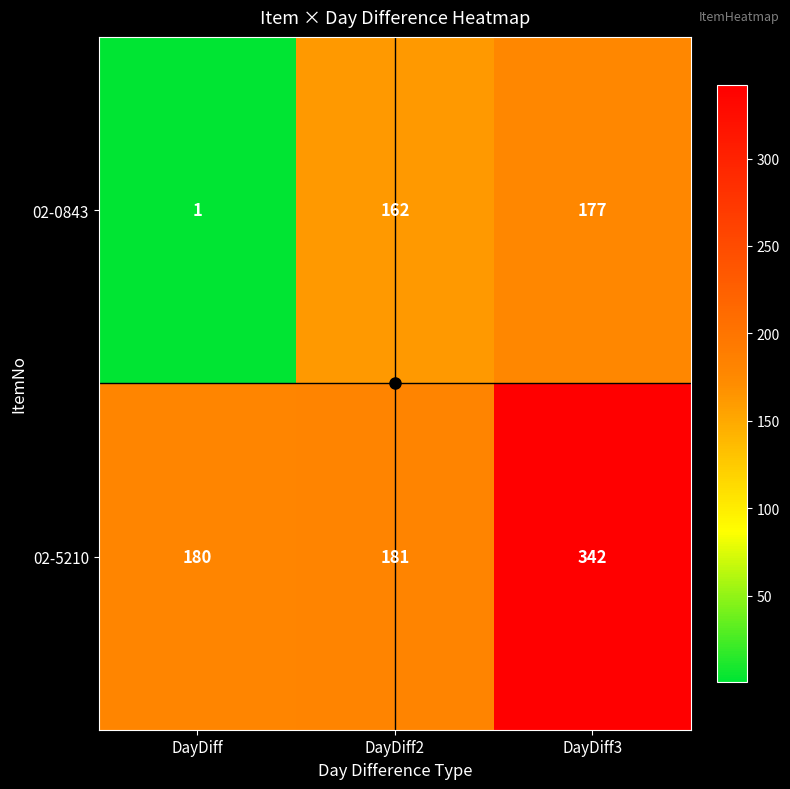

What is the difference between the maximum and minimum values in the 02-5210 series?

162